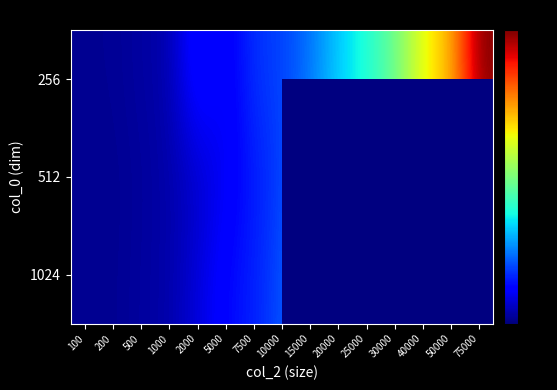

Between 500 and 200, which is larger?

500